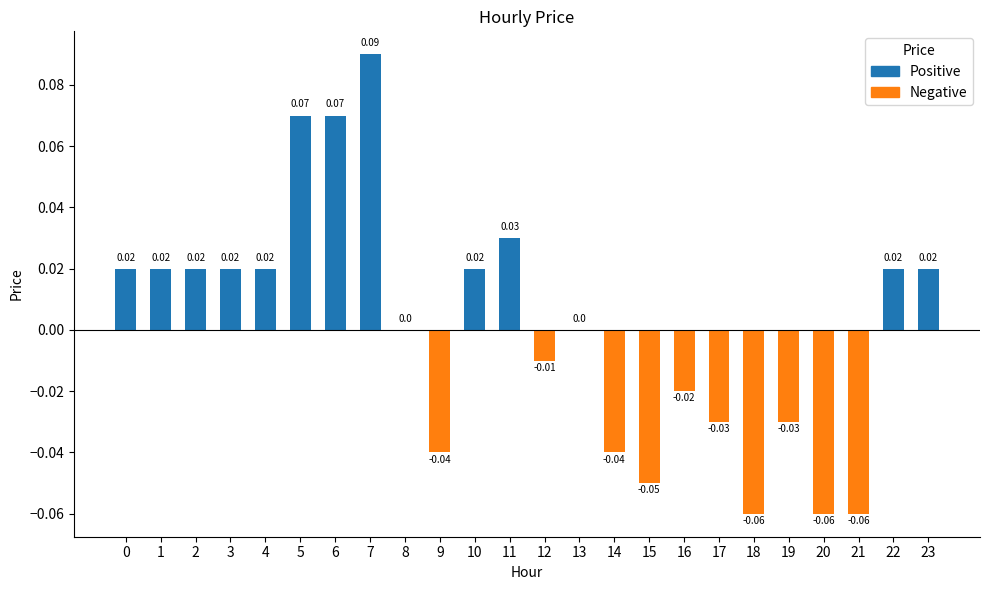

Between 7 and 4, which is larger?

7